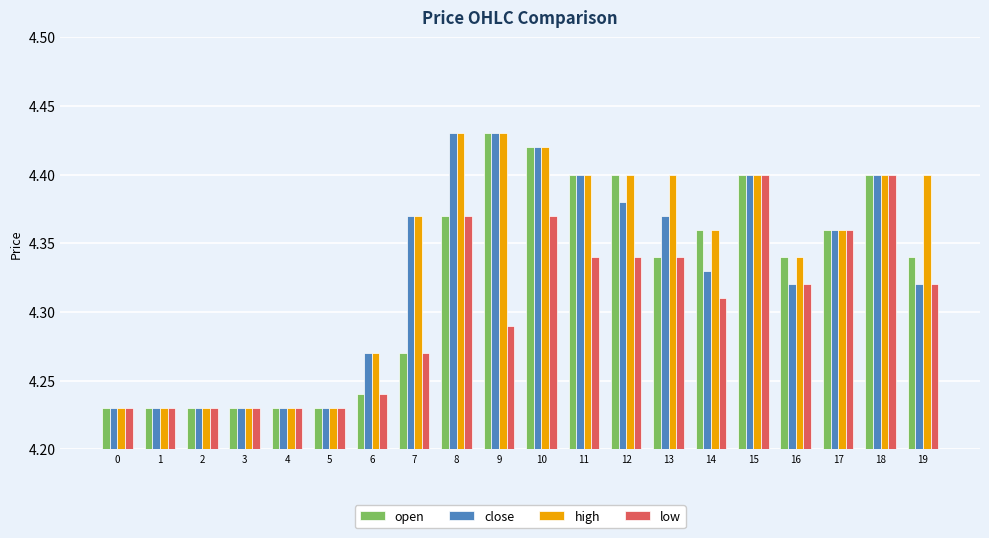

Which series changed the most between 6 and 10?

open